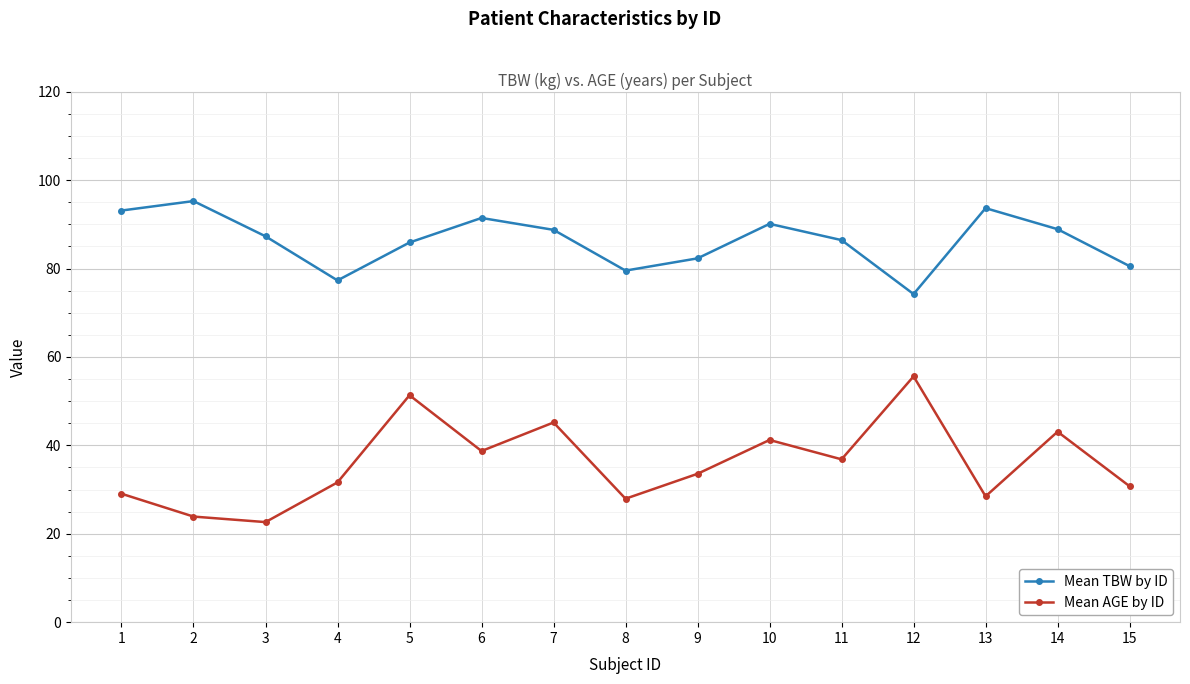

What is the difference between the maximum and minimum values in the Mean TBW by ID series?

21.0